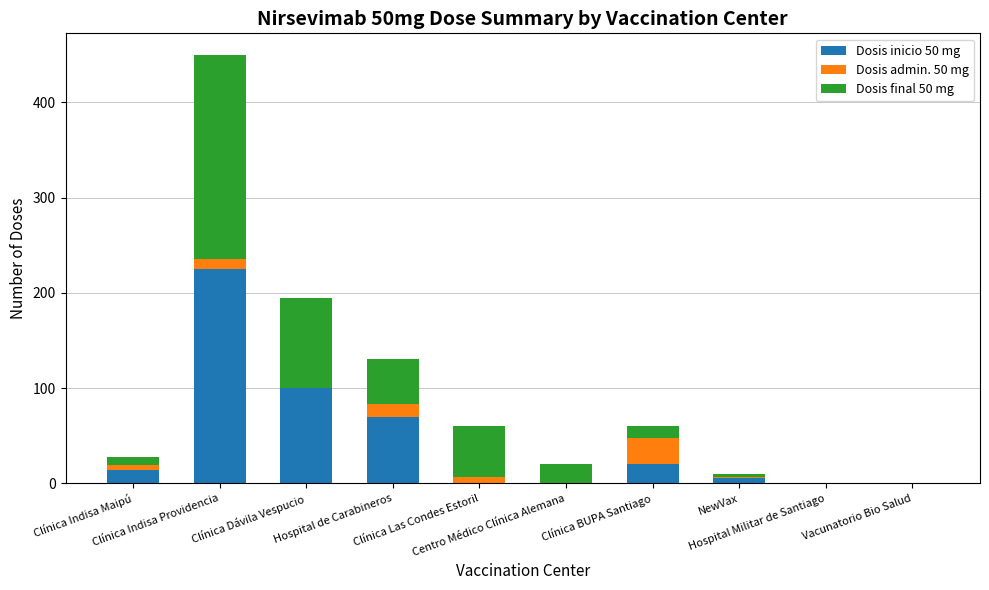

Count the number of categories in the chart.

10